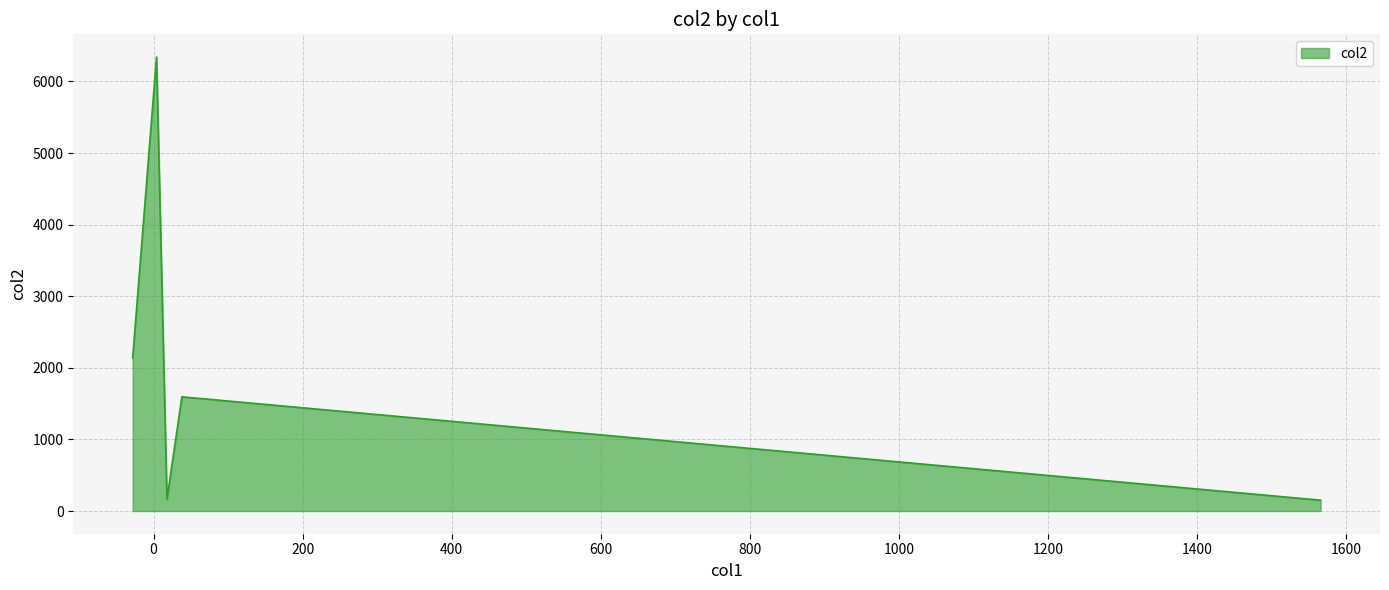

True or false: there are more than 1 points higher than both neighbors.

True